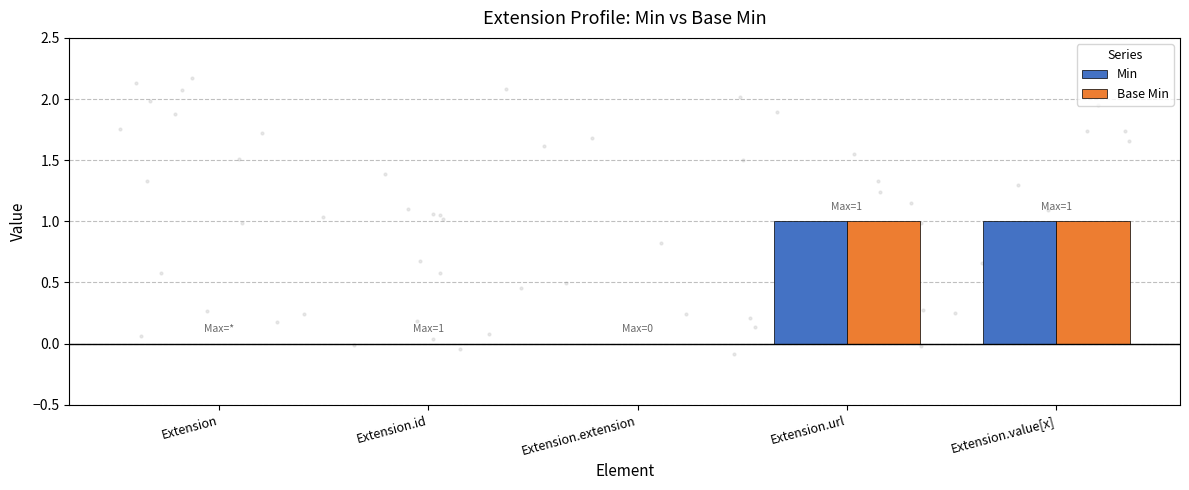

Which series contains the lowest Y value?

Min